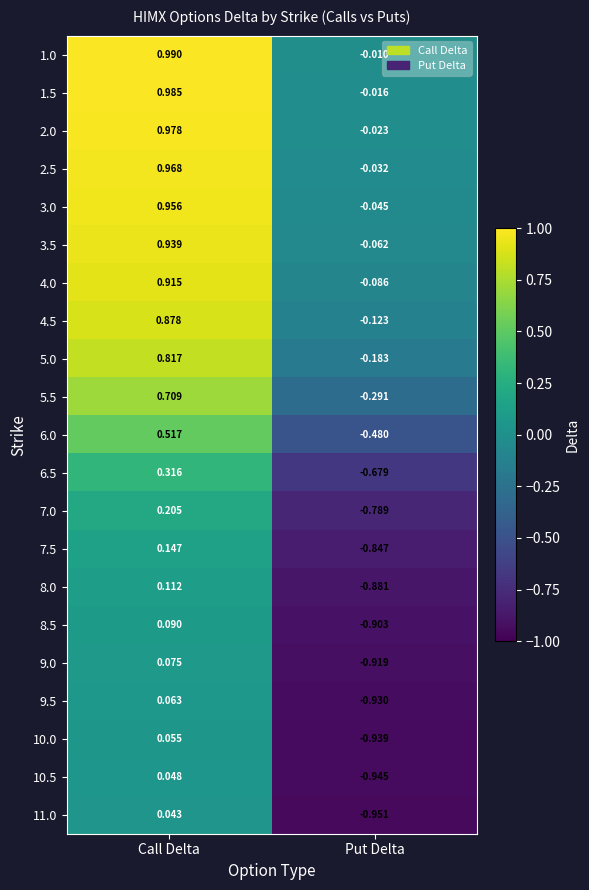

At which category does the chart reach its peak across all series?

Call Delta